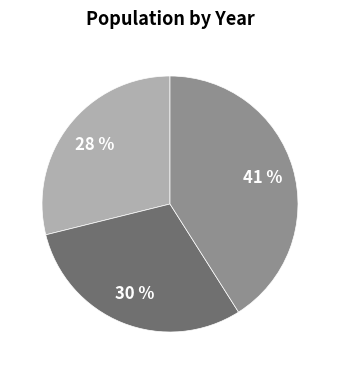

Does any single category account for the majority?

No